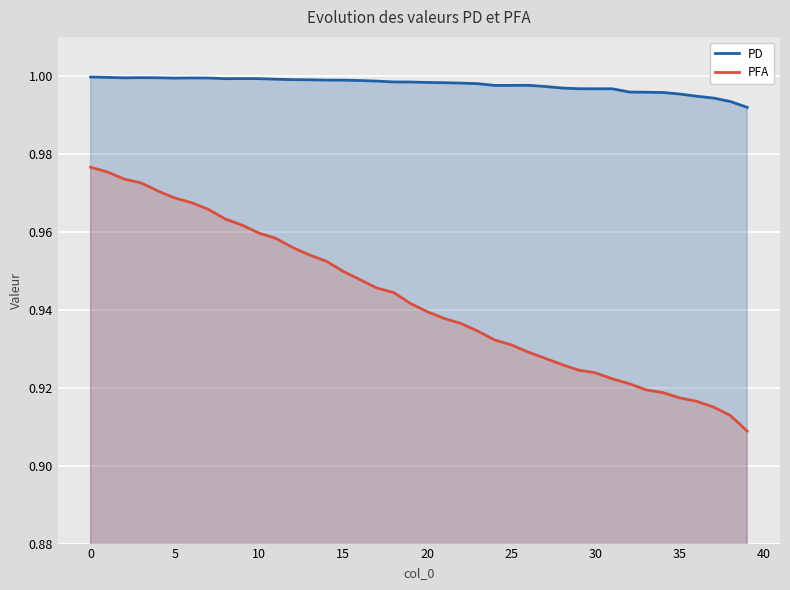

What is the sum of all PD values?

39.9